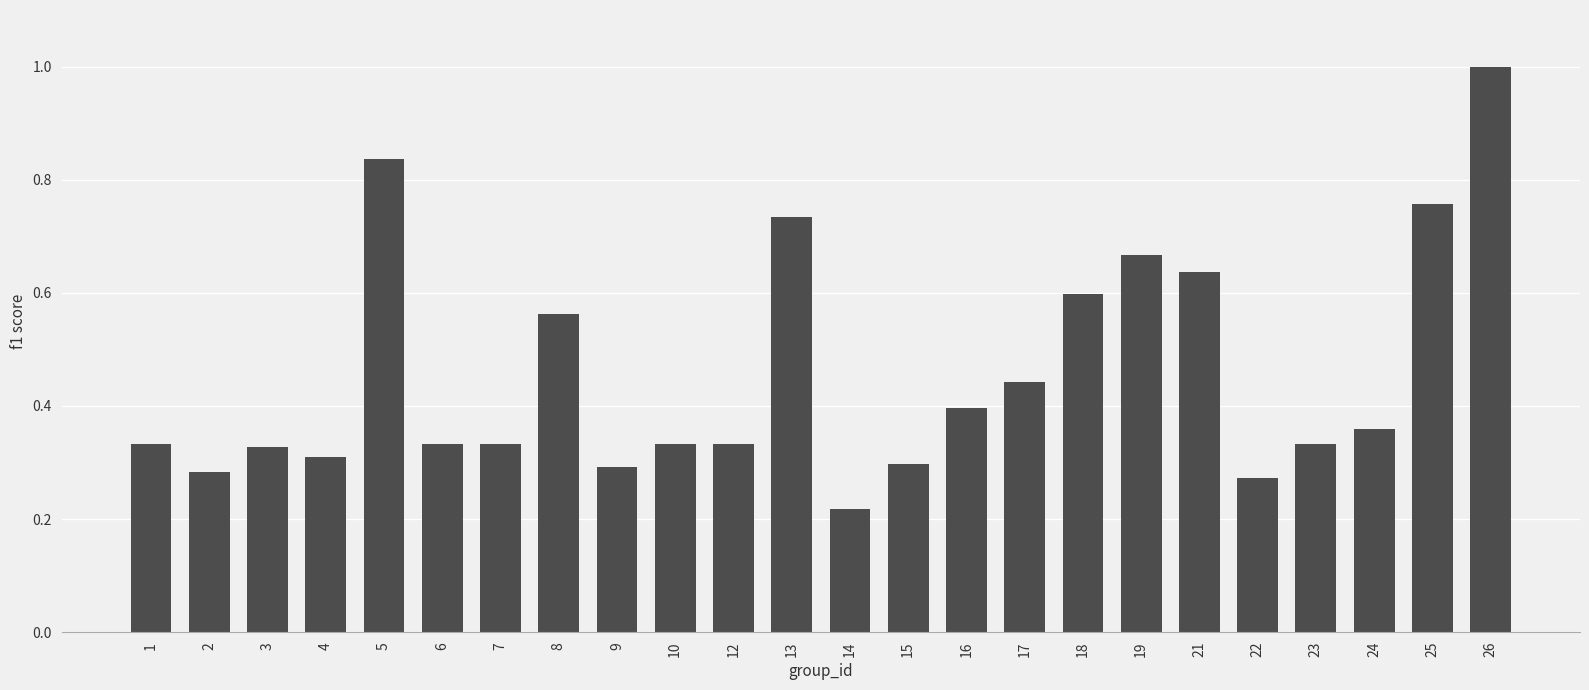

The chart shows a value of 0.1 at 14. True or false?

False